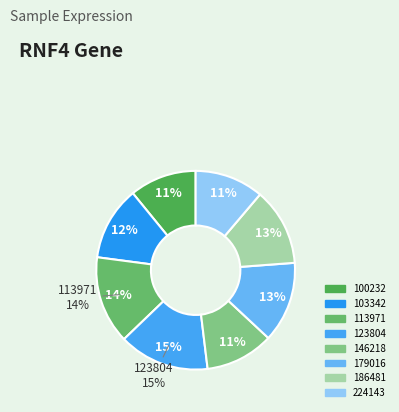

Do 186481 and 103342 together represent more than half of the pie?

No